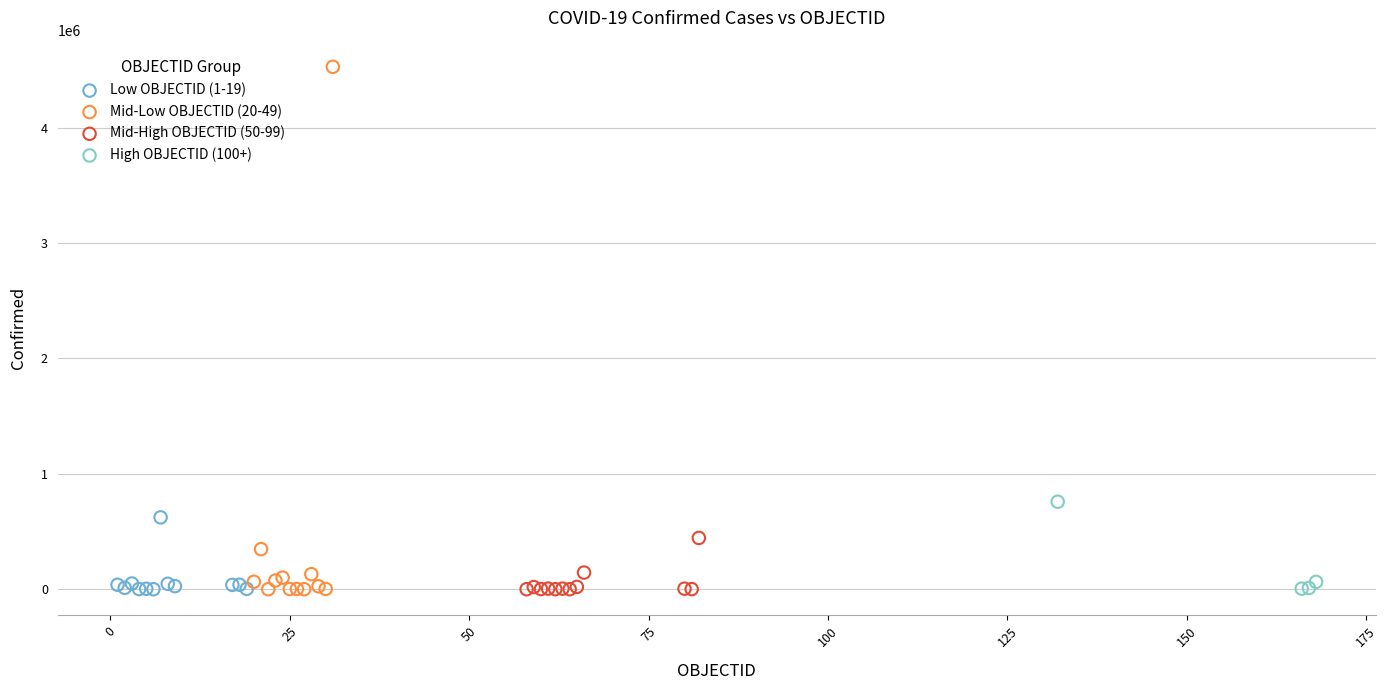

Which series has the widest spread of Y values?

Mid-Low OBJECTID (20-49)